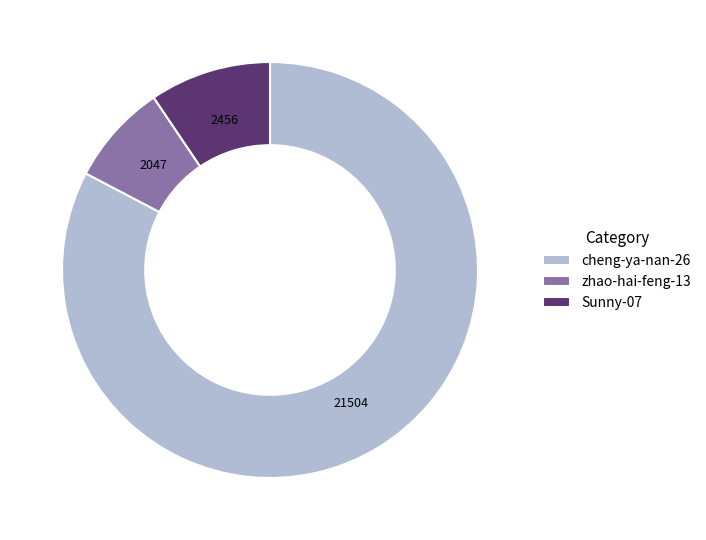

What is the smallest slice in the pie chart?

zhao-hai-feng-13